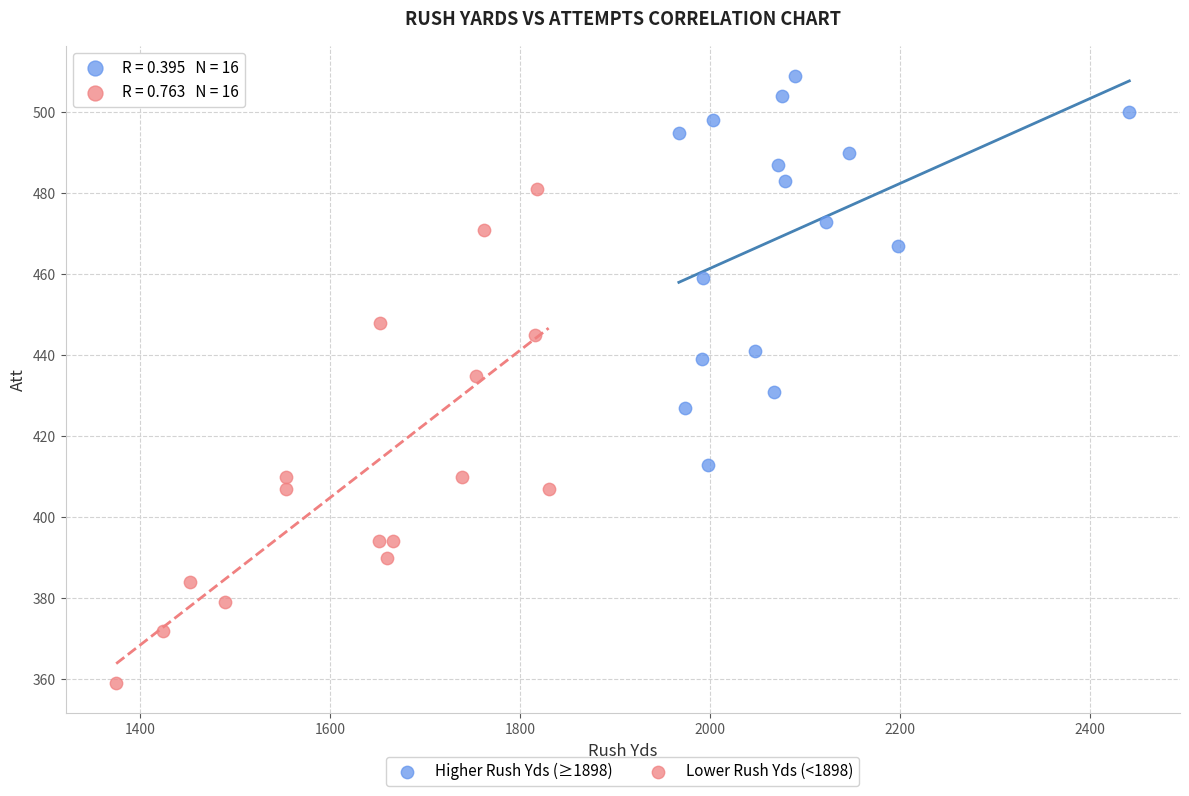

Which series contains the highest Y value?

Higher Rush Yds (≥1898)